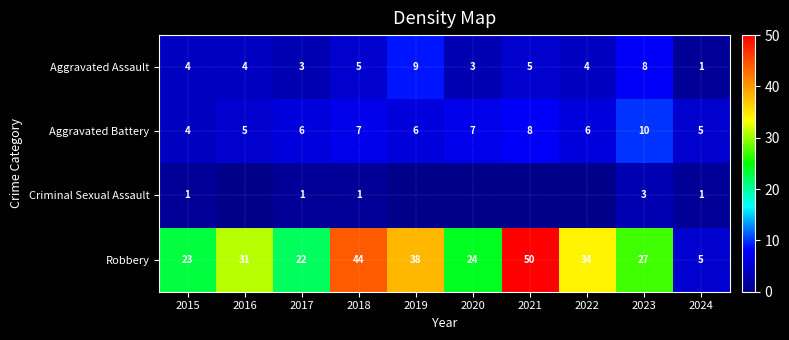

What is the total value across all series at 2015?

32